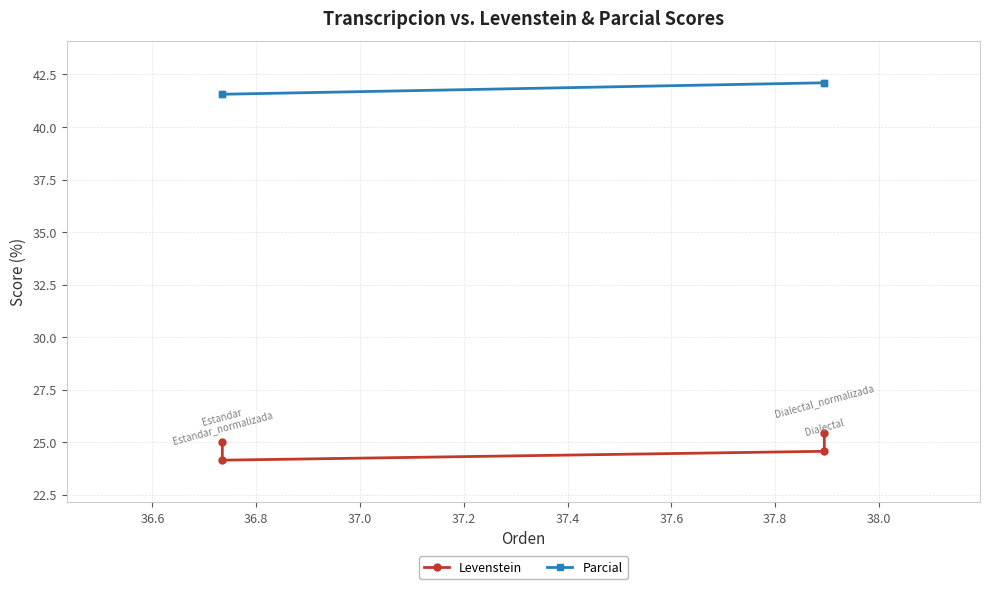

True or false: Levenstein has more than 2 points higher than both neighbors.

False